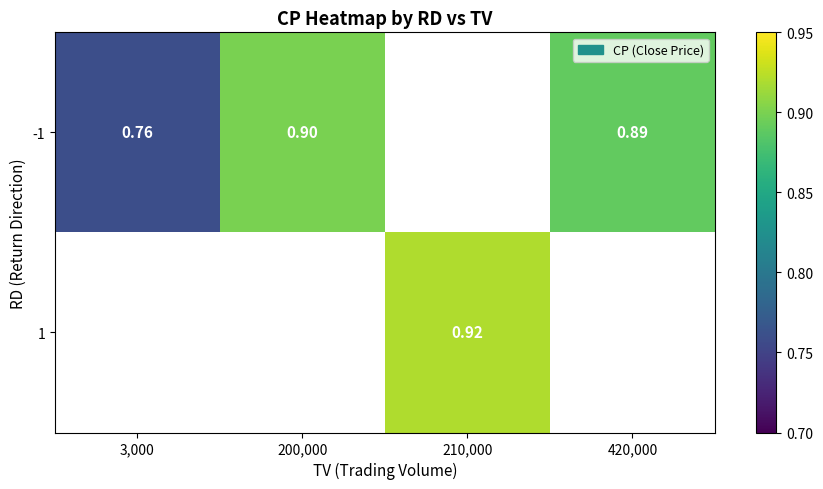

Which label corresponds to the largest value in the chart?

210,000